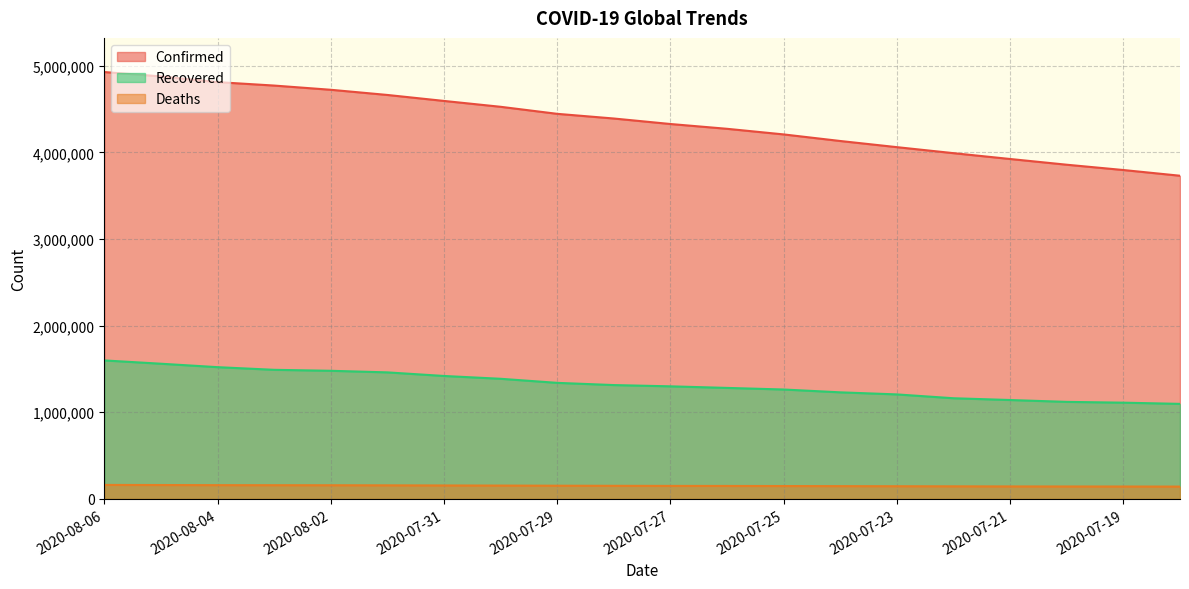

The Deaths series shows 243551 at 2020-07-24. True or false?

False